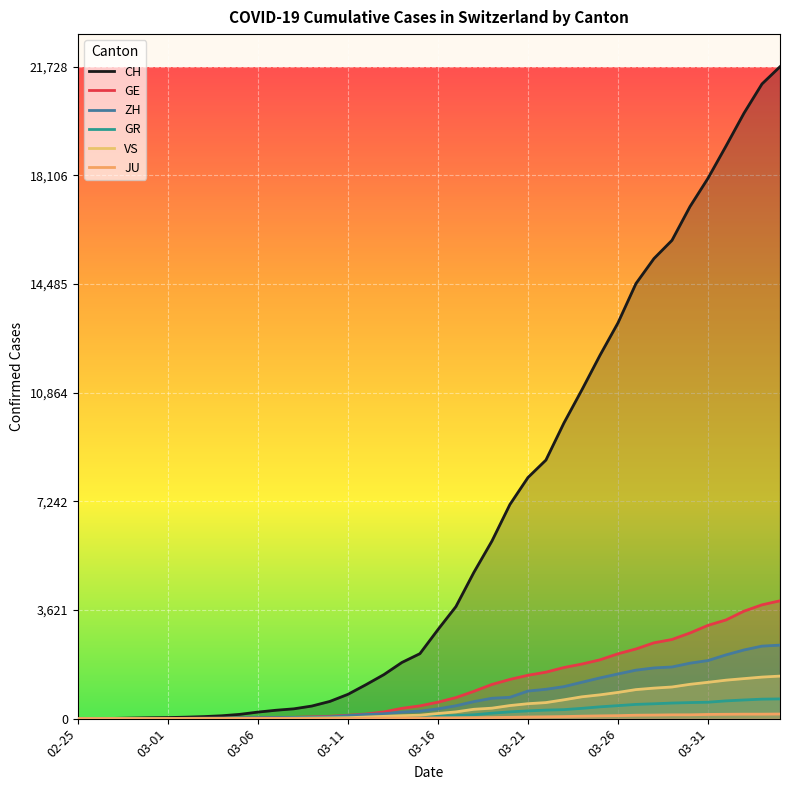

At which category does the chart reach its peak across all series?

39